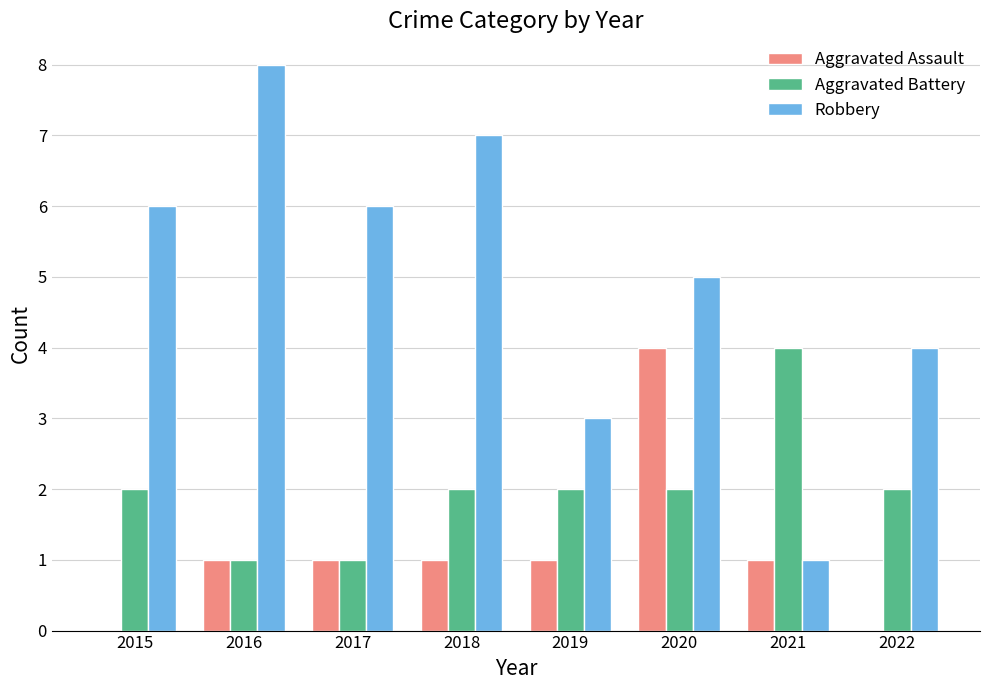

Is the value of Aggravated Assault at 2015 greater than the value of Aggravated Battery at 2020?

No